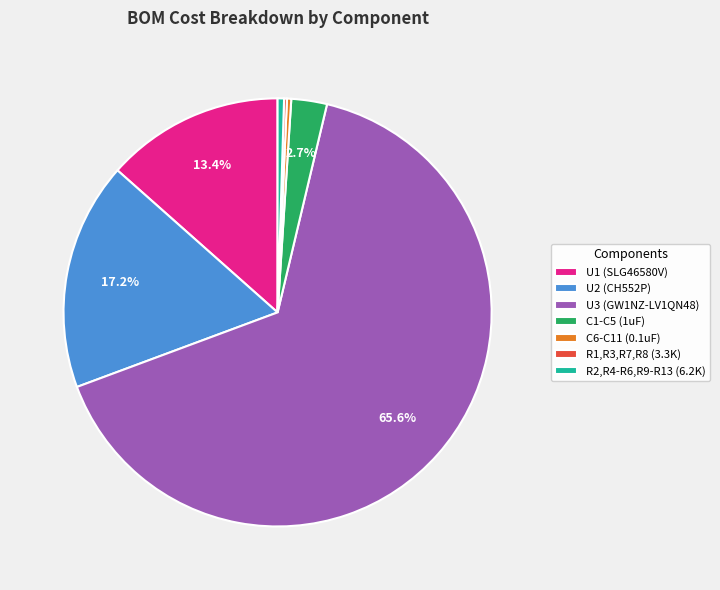

What is the largest slice in the pie chart?

U3 (GW1NZ-LV1QN48)